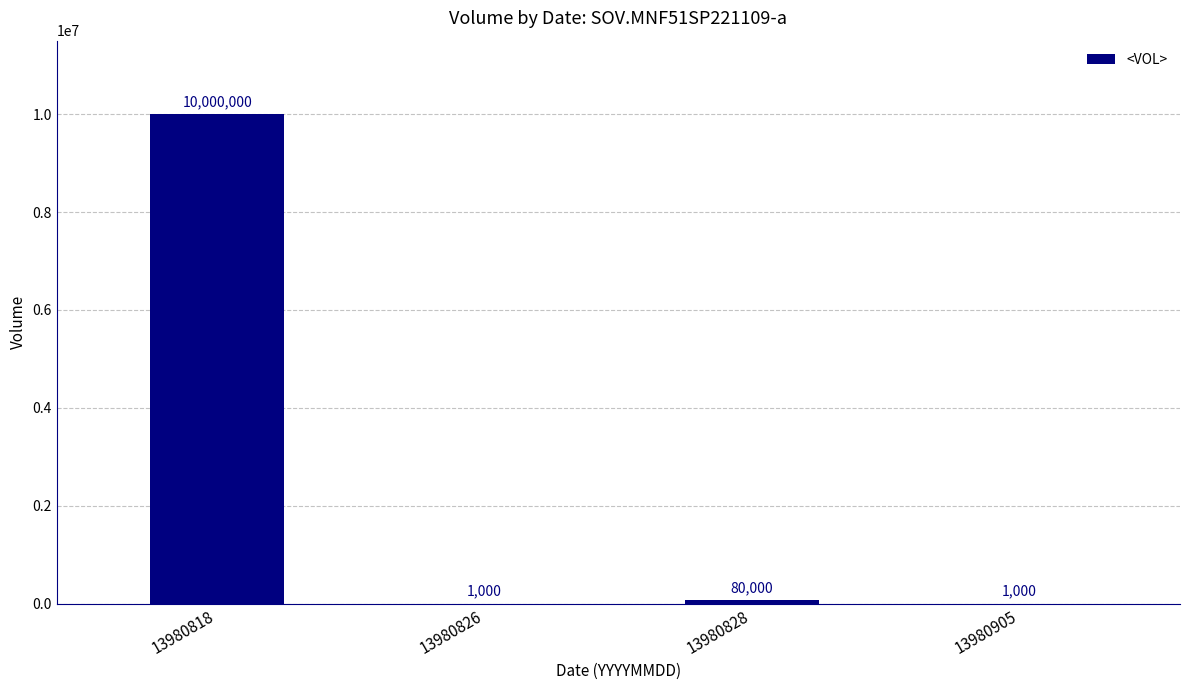

Between 13980818 and 13980826, which is larger?

13980818